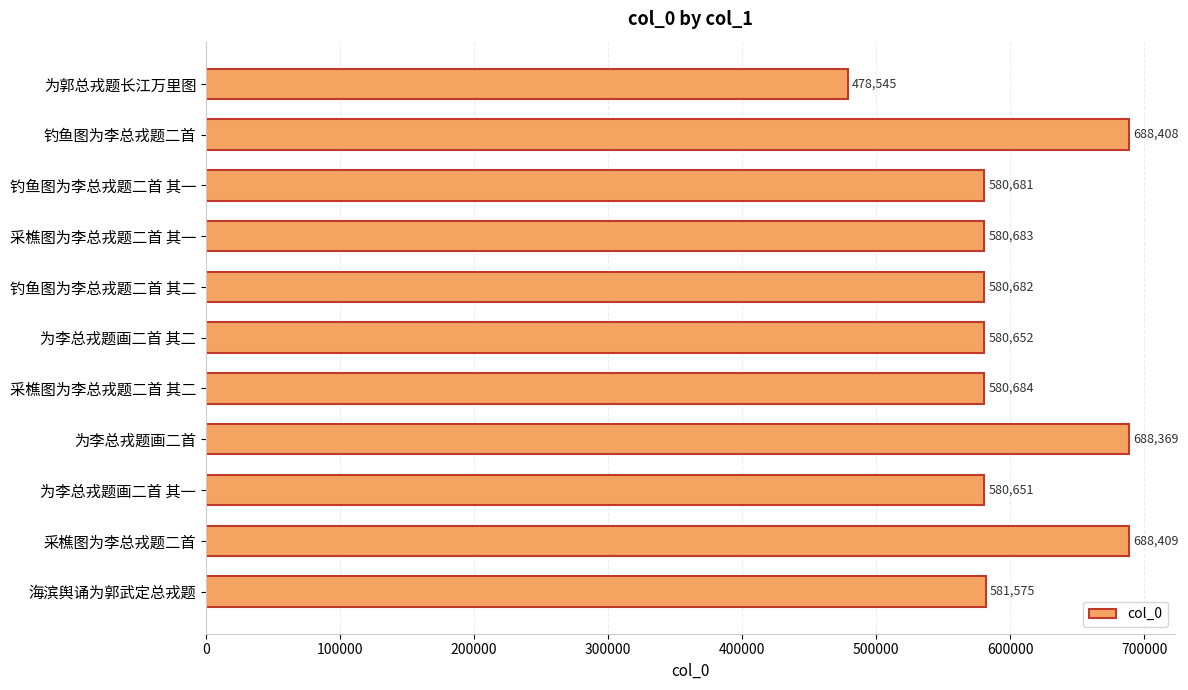

Rank the categories by value from highest to lowest.

采樵图为李总戎题二首, 钓鱼图为李总戎题二首, 为李总戎题画二首, 海滨舆诵为郭武定总戎题, 采樵图为李总戎题二首 其二, 采樵图为李总戎题二首 其一, 钓鱼图为李总戎题二首 其二, 钓鱼图为李总戎题二首 其一, 为李总戎题画二首 其二, 为李总戎题画二首 其一, 为郭总戎题长江万里图